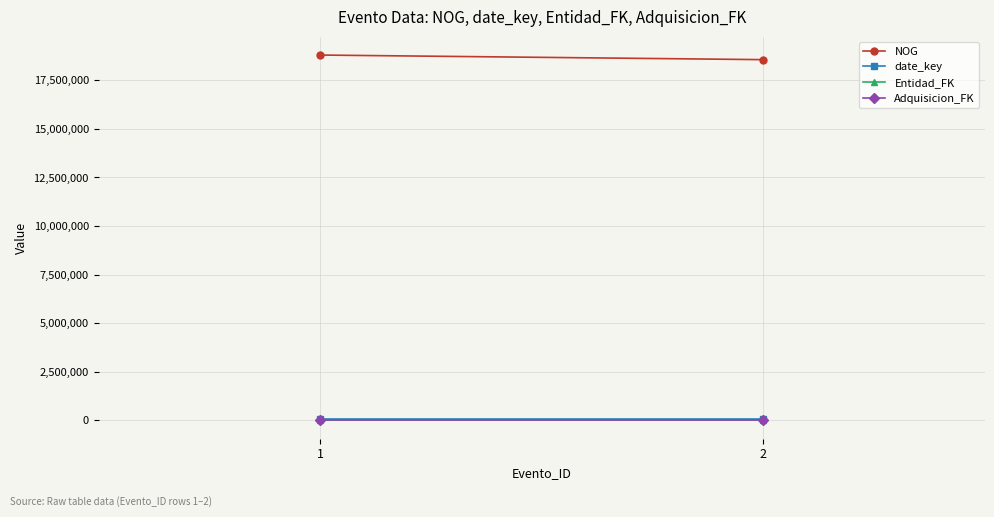

Is it true that Adquisicion_FK equals 1 at 1?

True